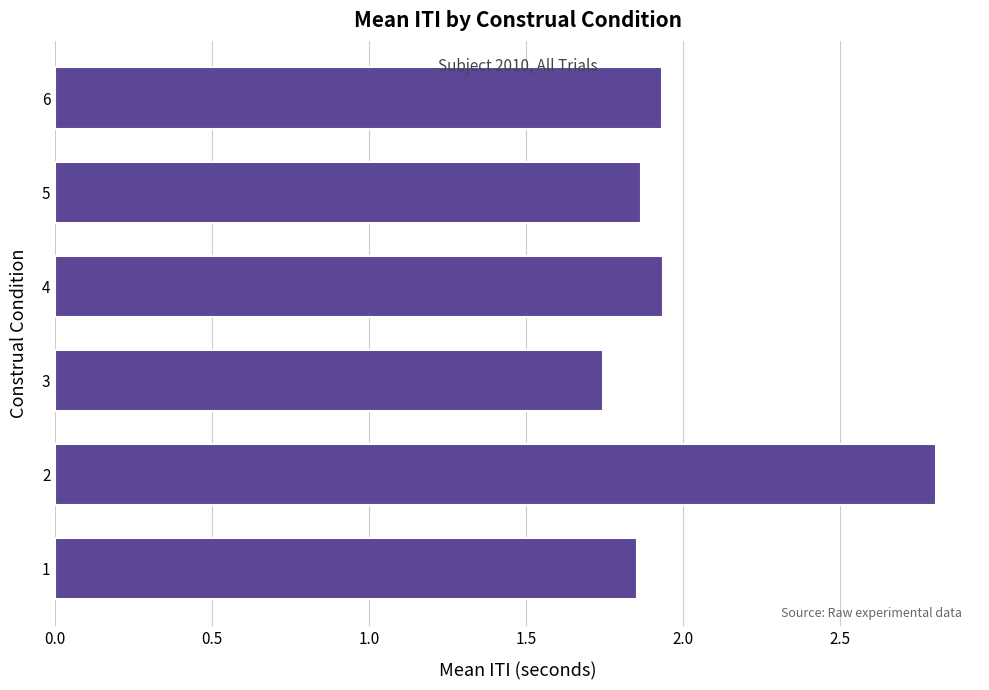

What is the difference between the values at 2 and 1?

1.0